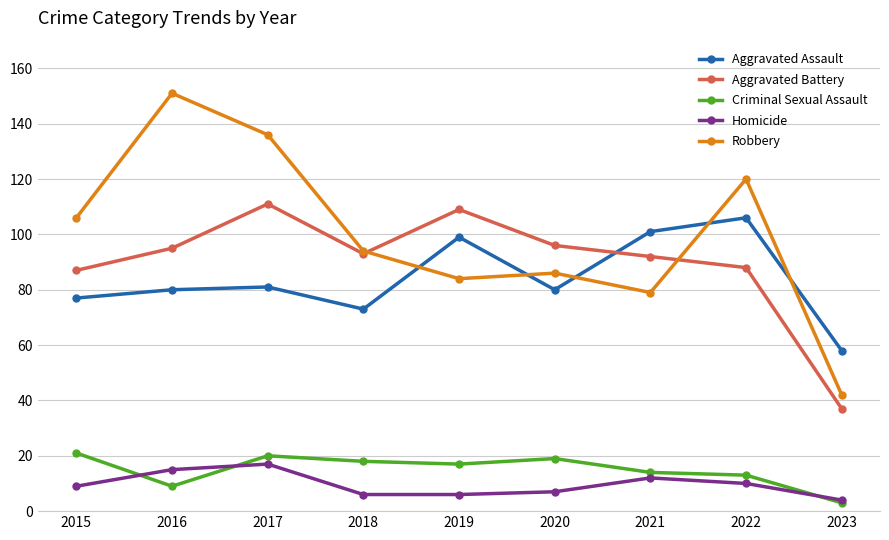

At which label does Homicide reach its minimum?

2023